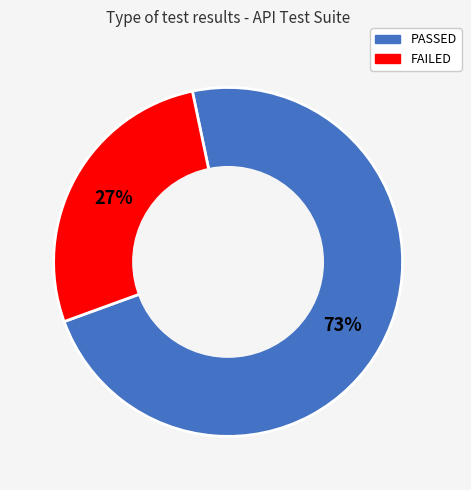

What percentage is the FAILED slice, to the nearest percent?

27%